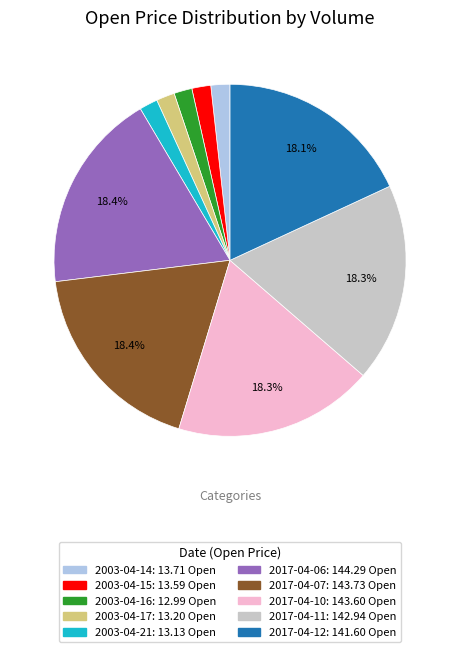

Is there a majority slice in this chart?

No